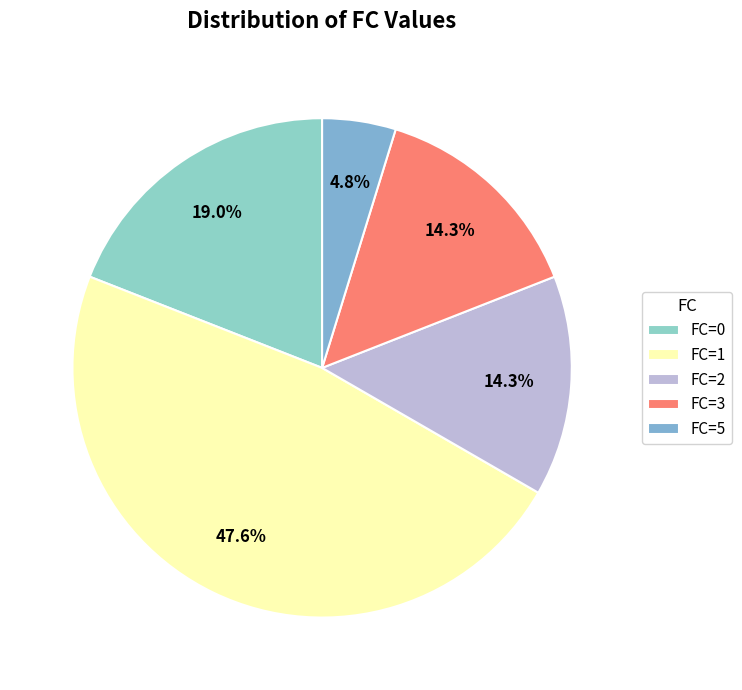

How many slices are in this pie chart?

5